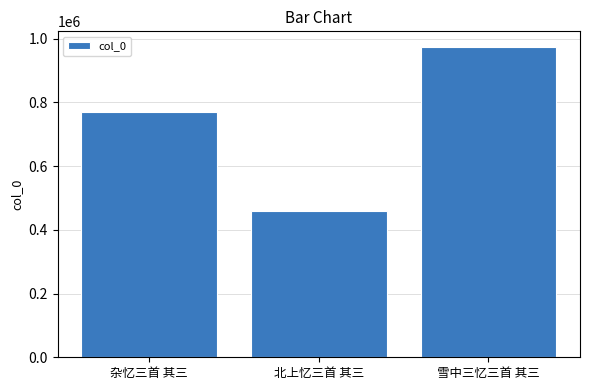

What is the label of the 2nd bar from the left?

北上忆三首 其三